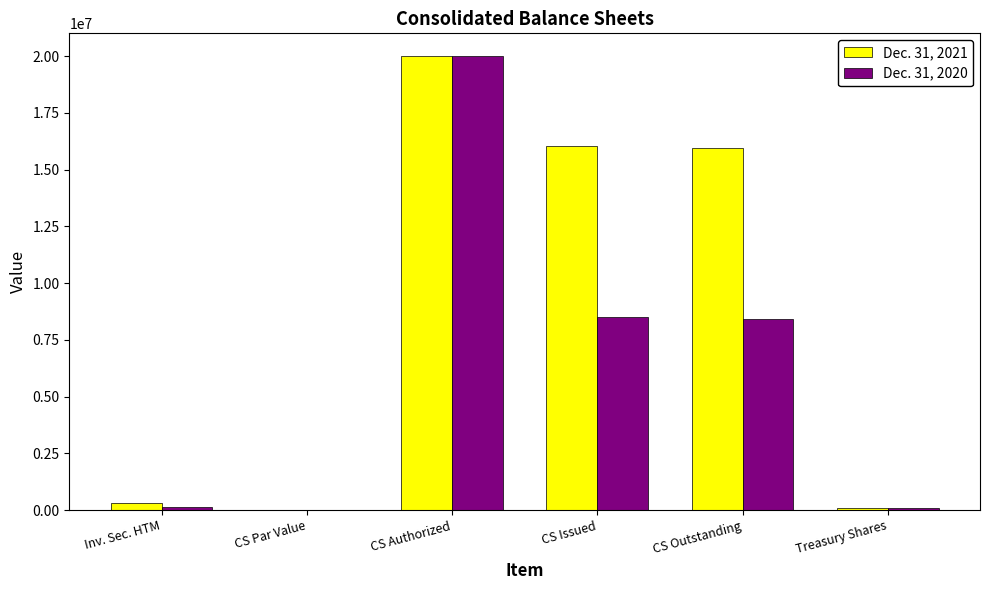

The value of Dec. 31, 2021 at CS Par Value is 1. True or false?

True